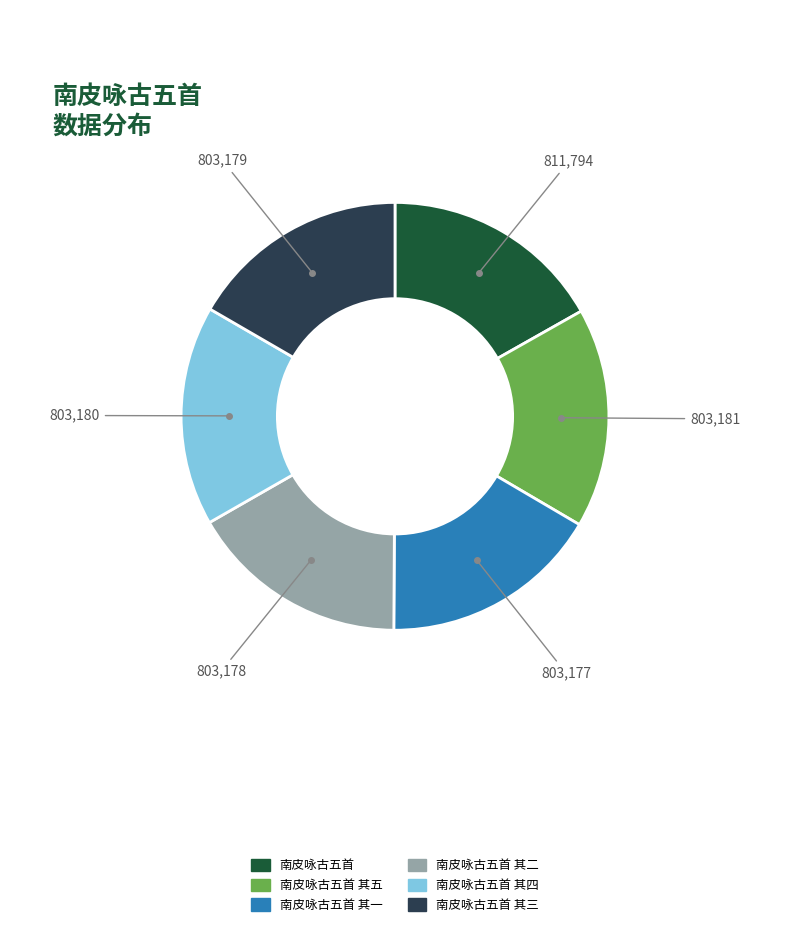

Is there any slice that represents more than half of the pie?

No